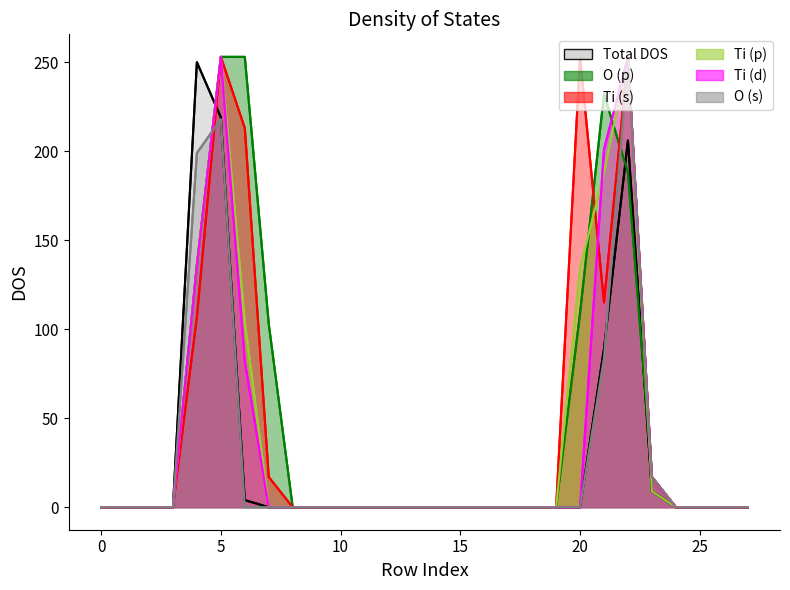

Reading left to right, transcribe all the data shown in this chart.

Total DOS: 0	0	0	0	250	219	4	0	0	0	0	0	0	0	0	0	0	0	0	0	0	89	206	9	0	0	0	0
O (p): 0	0	0	0	136	253	253	103	0	0	0	0	0	0	0	0	0	0	0	0	109	232	188	17	0	0	0	0
Ti (s): 0	0	0	0	107	253	213	17	0	0	0	0	0	0	0	0	0	0	0	0	253	115	253	17	0	0	0	0
Ti (p): 0	0	0	0	136	253	104	0	0	0	0	0	0	0	0	0	0	0	0	0	134	188	253	9	0	0	0	0
Ti (d): 0	0	0	0	136	253	82	0	0	0	0	0	0	0	0	0	0	0	0	0	0	201	253	17	0	0	0	0
O (s): 0	0	0	0	199	218	0	0	0	0	0	0	0	0	0	0	0	0	0	0	0	84	253	17	0	0	0	0